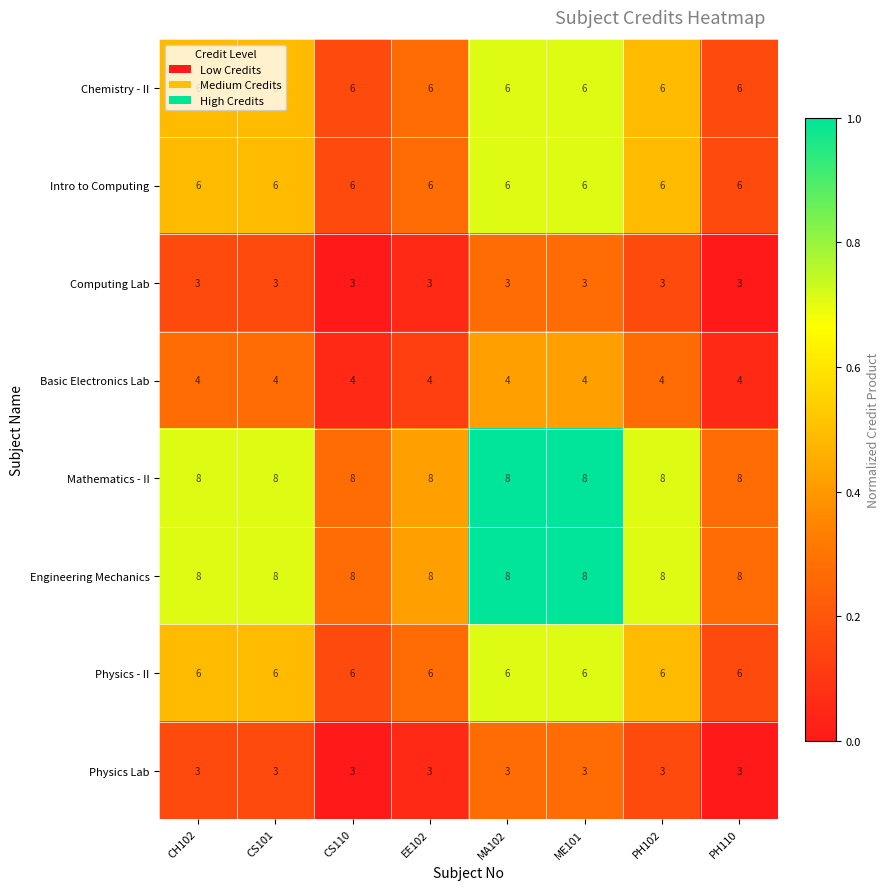

What is the total value across all series at CS110?

44